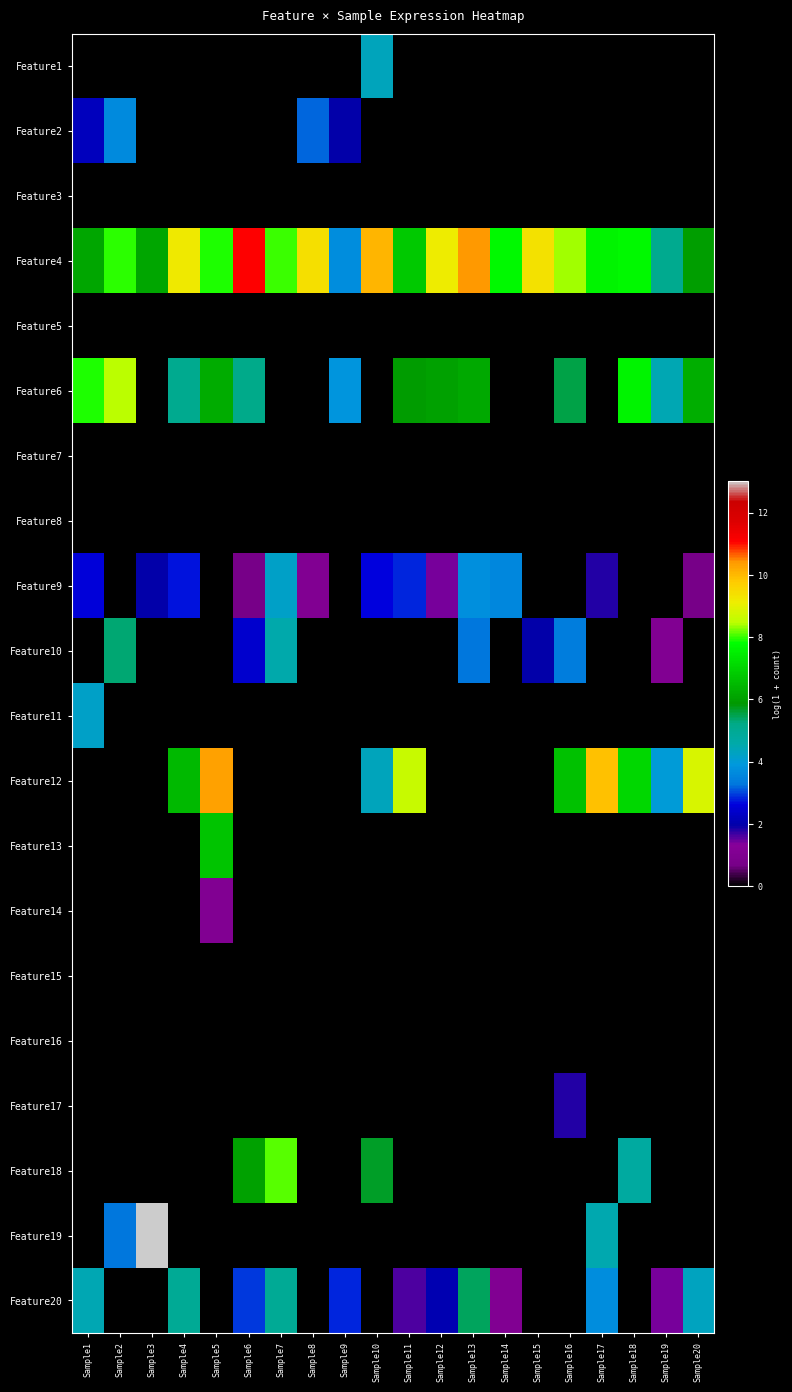

Rank the series at Sample15 from highest to lowest value.

Feature4, Feature10, Feature1, Feature2, Feature3, Feature5, Feature6, Feature7, Feature8, Feature9, Feature11, Feature12, Feature13, Feature14, Feature15, Feature16, Feature17, Feature18, Feature19, Feature20